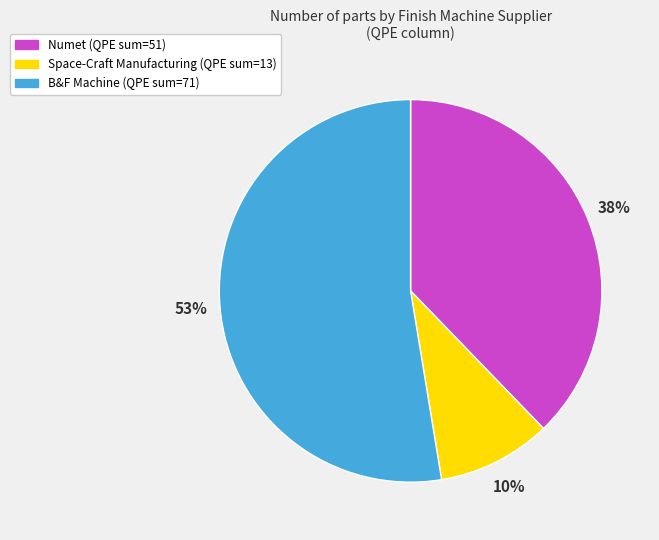

Which category has the biggest portion of the pie?

B&F Machine